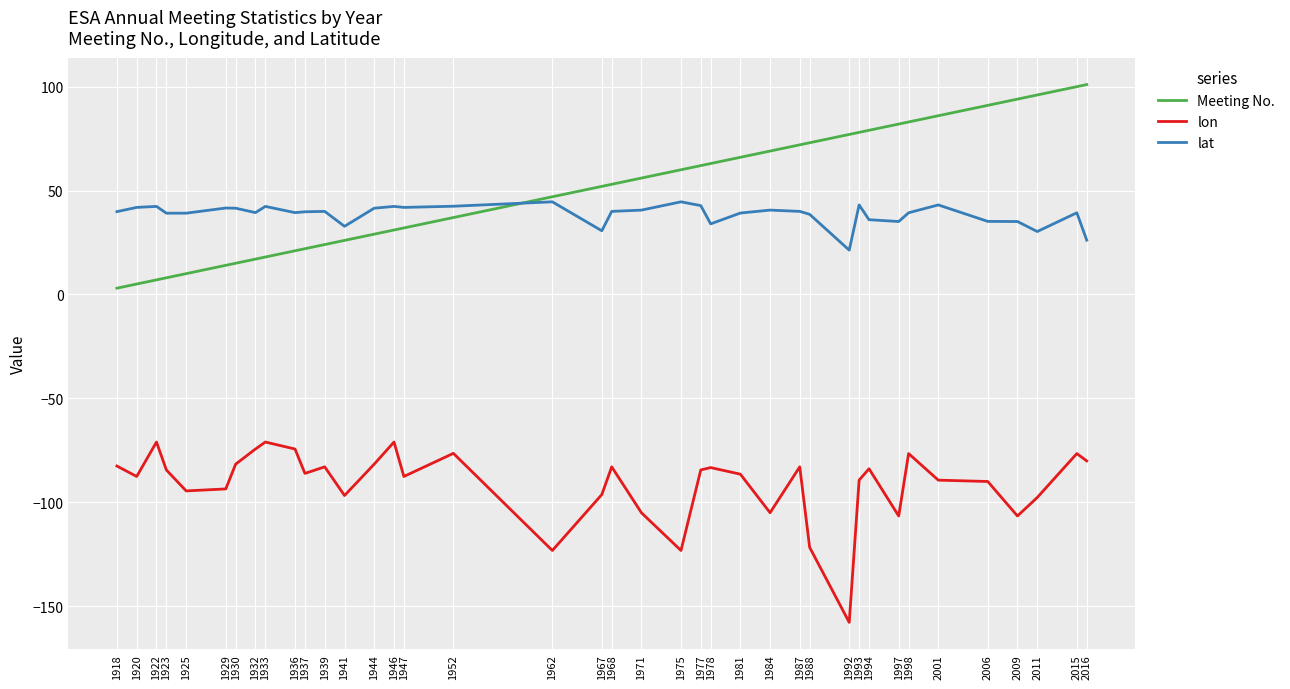

Which series has the largest total across all categories?

Meeting No.